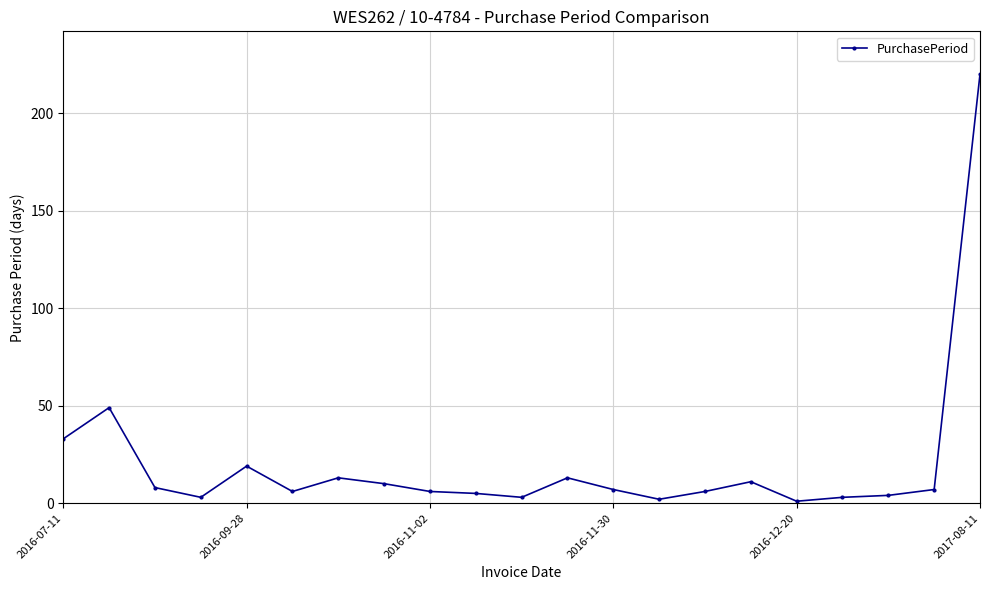

Does the chart display data point markers on the line(s)?

Yes